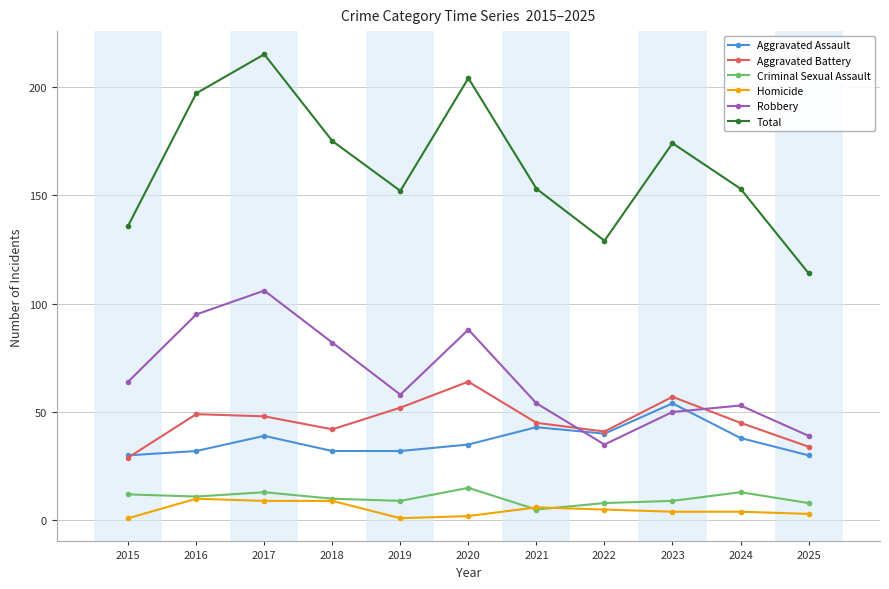

Which series has the largest total across all categories?

Total